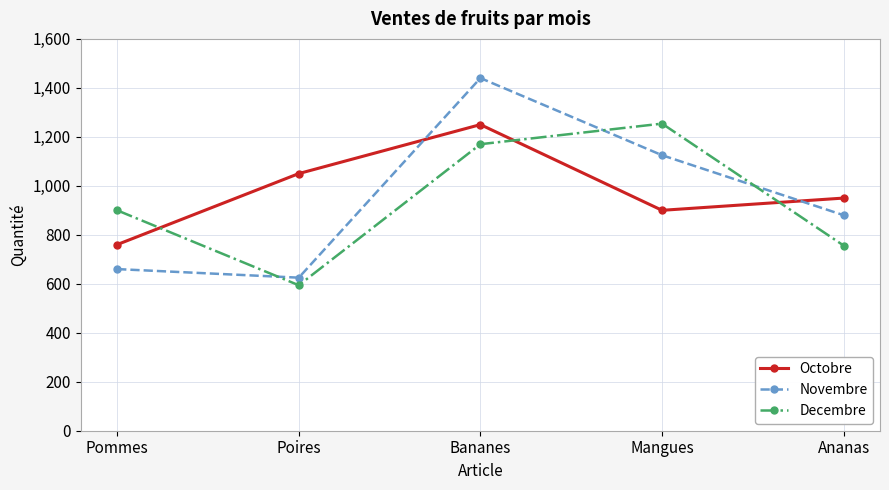

Which series ends up on top after the final intersection of Octobre and Novembre?

Octobre